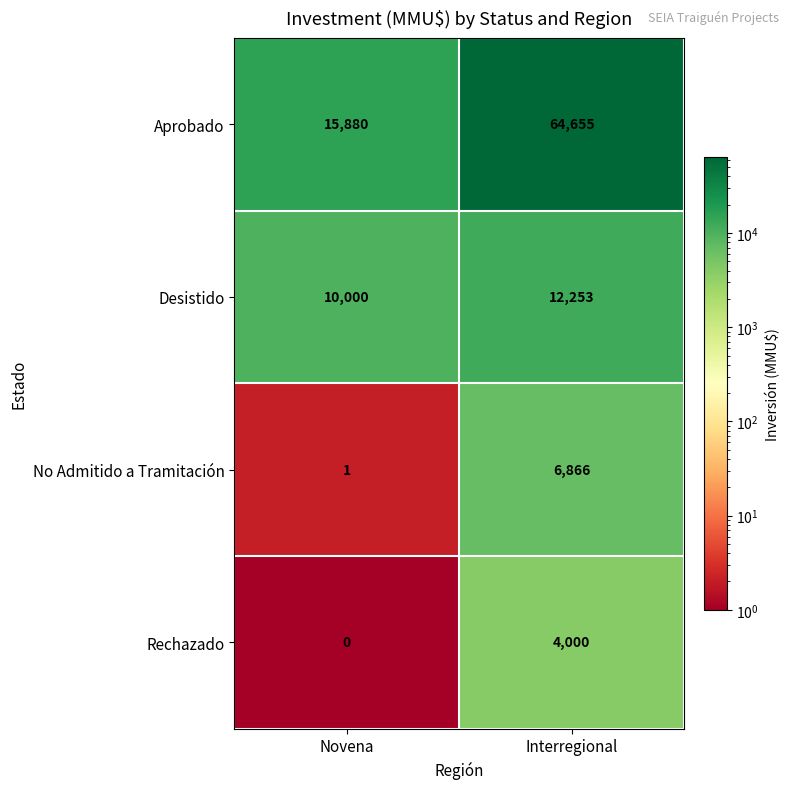

How many series are shown in this chart?

4